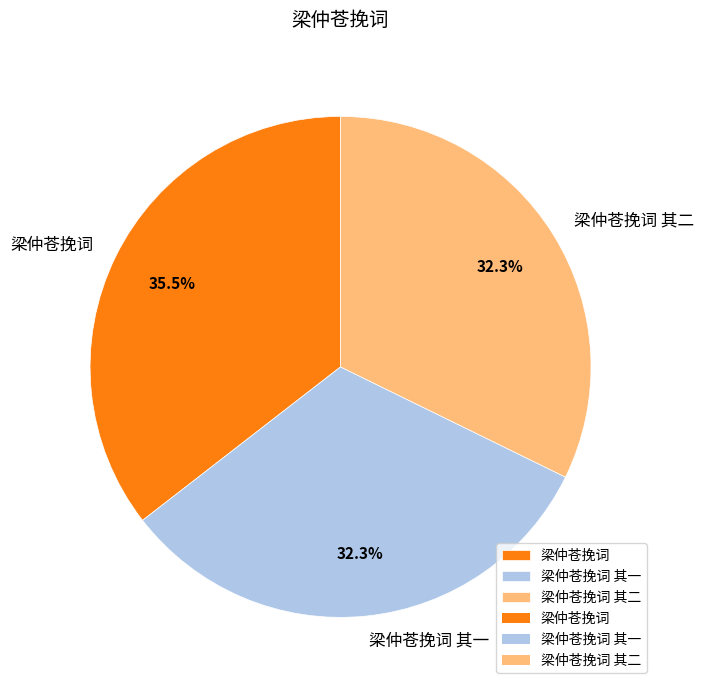

Is there any slice that represents more than half of the pie?

No